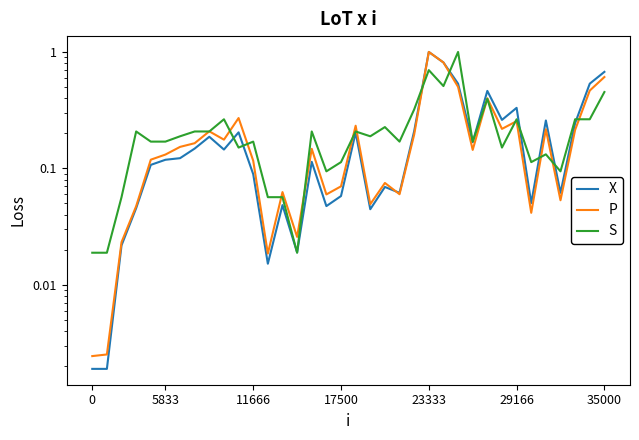

How many intersections are there between X and P?

2